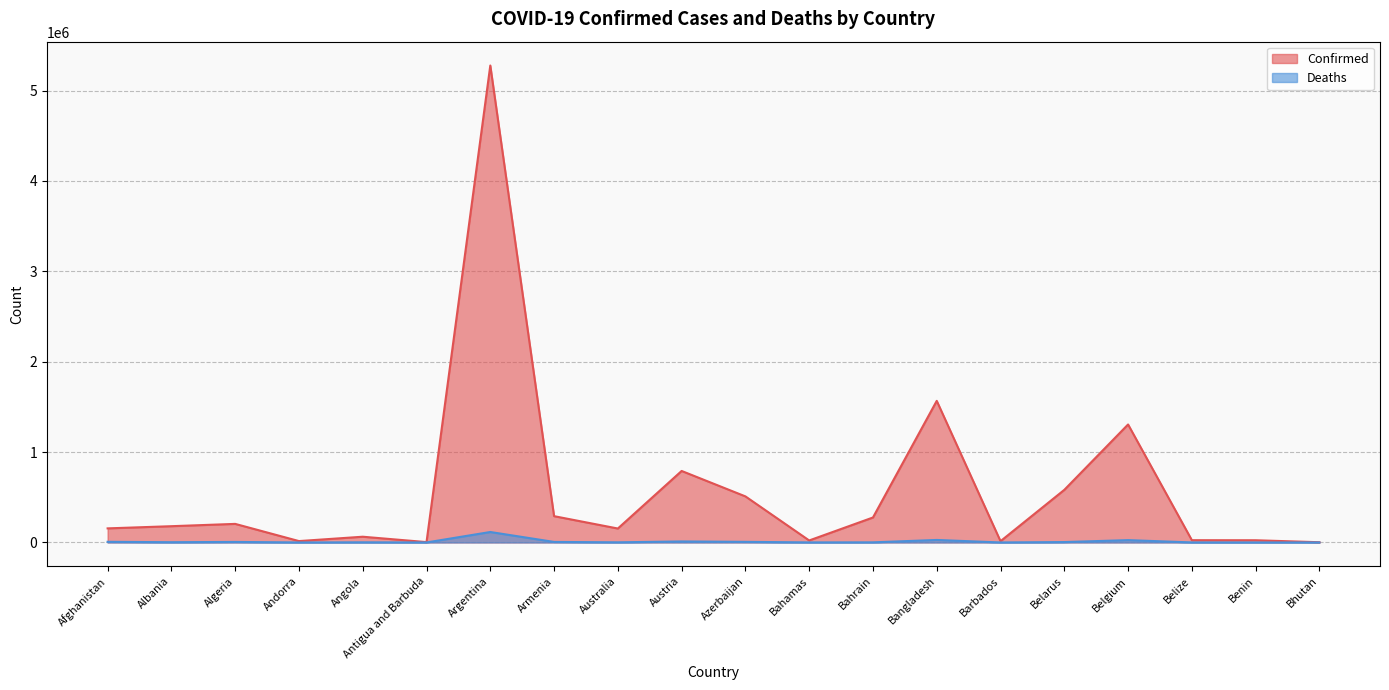

Is it true that Confirmed equals 932 at Bhutan?

False